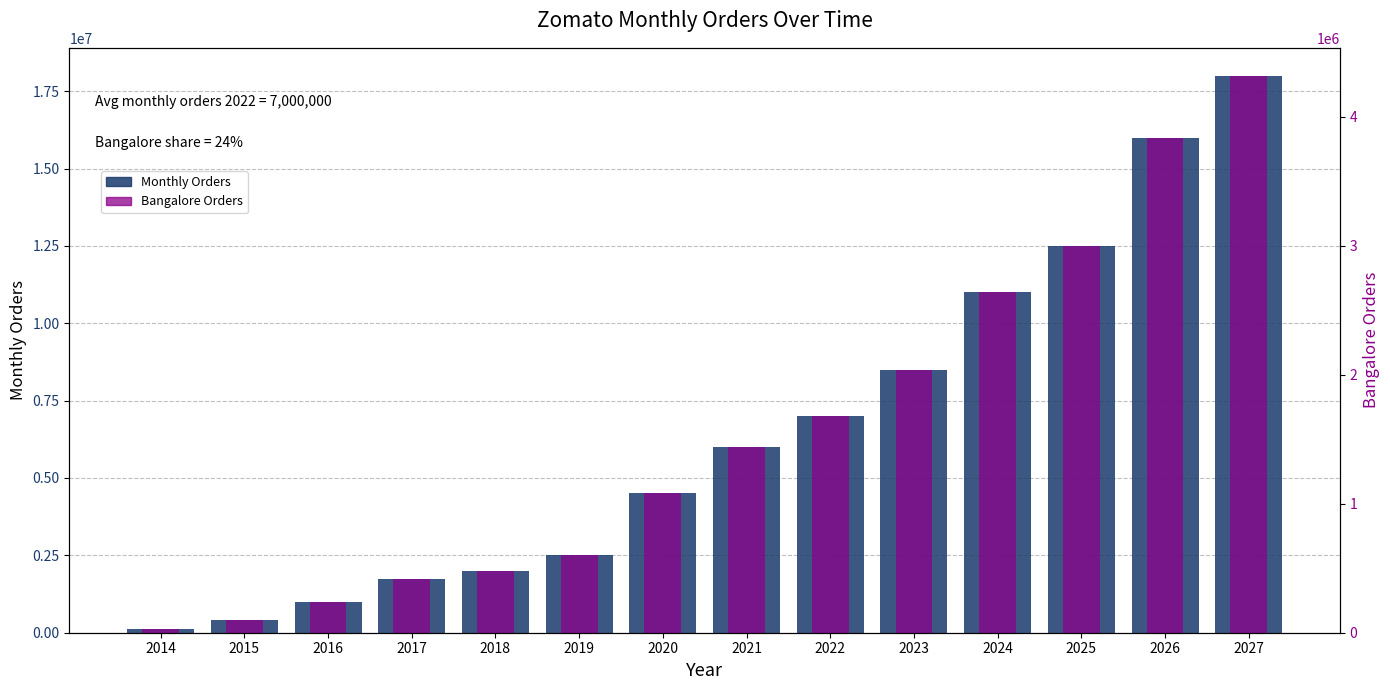

What is the minimum value for Bangalore Orders?

31200